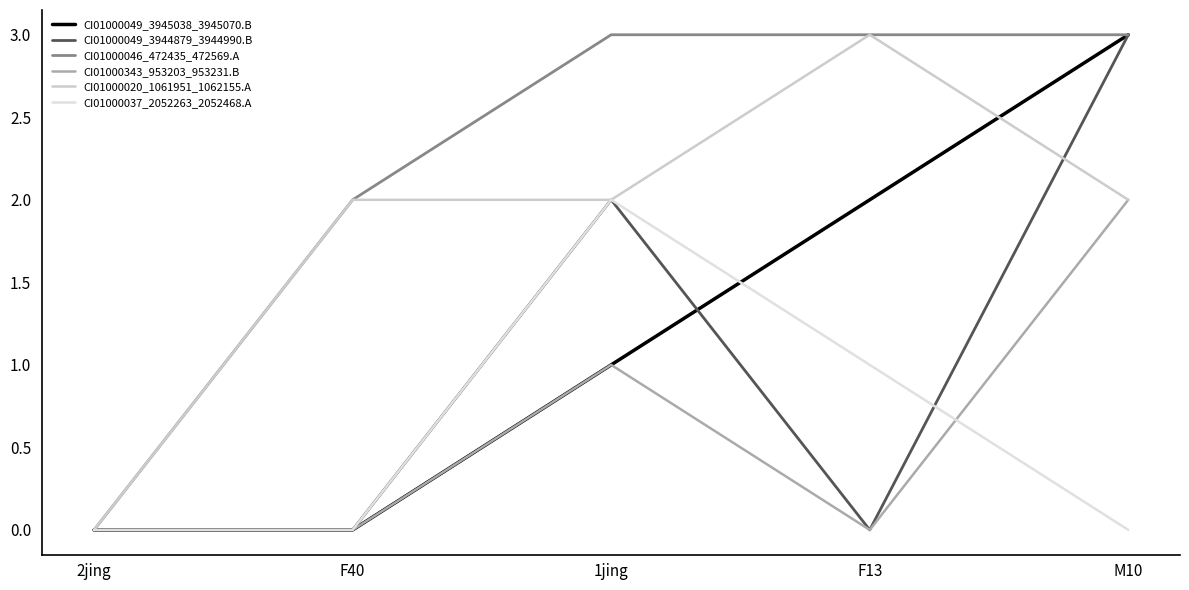

Between F13 and 1jing, which is larger?

F13